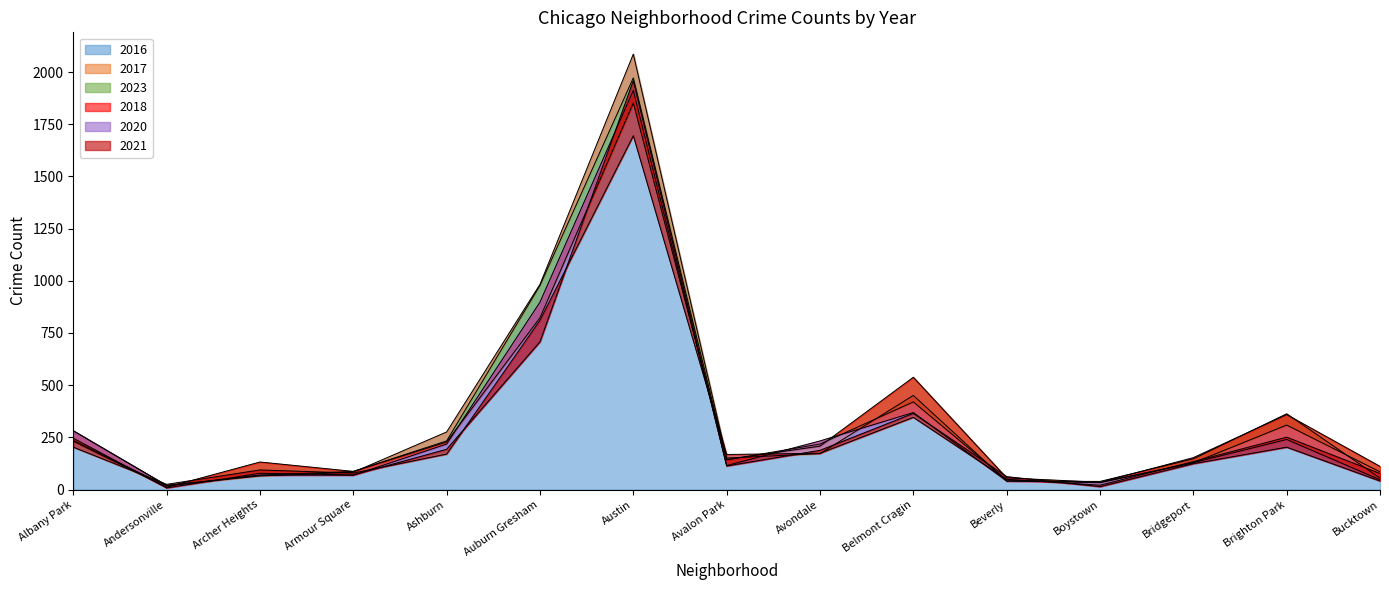

True or false: 2023 and 2016 cross at least once.

True